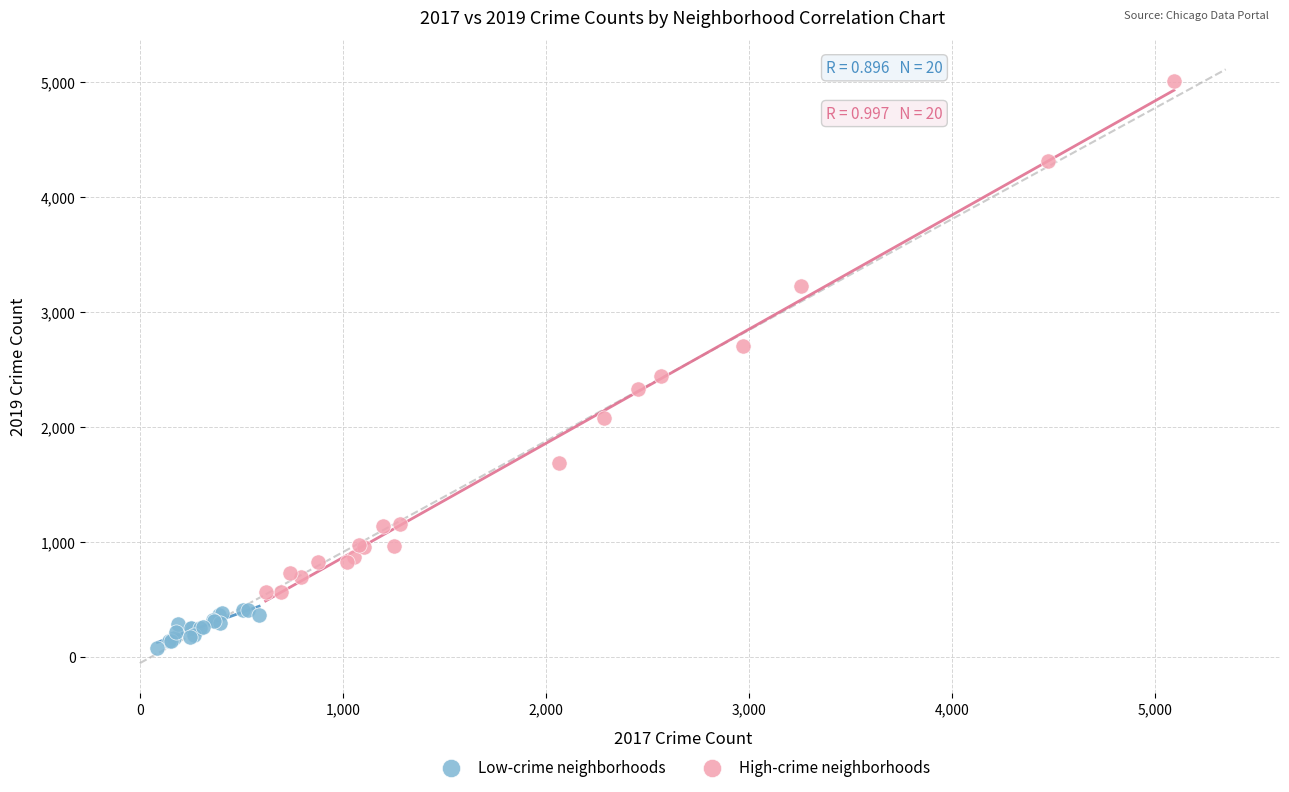

Which series reaches the maximum Y coordinate?

High-crime neighborhoods